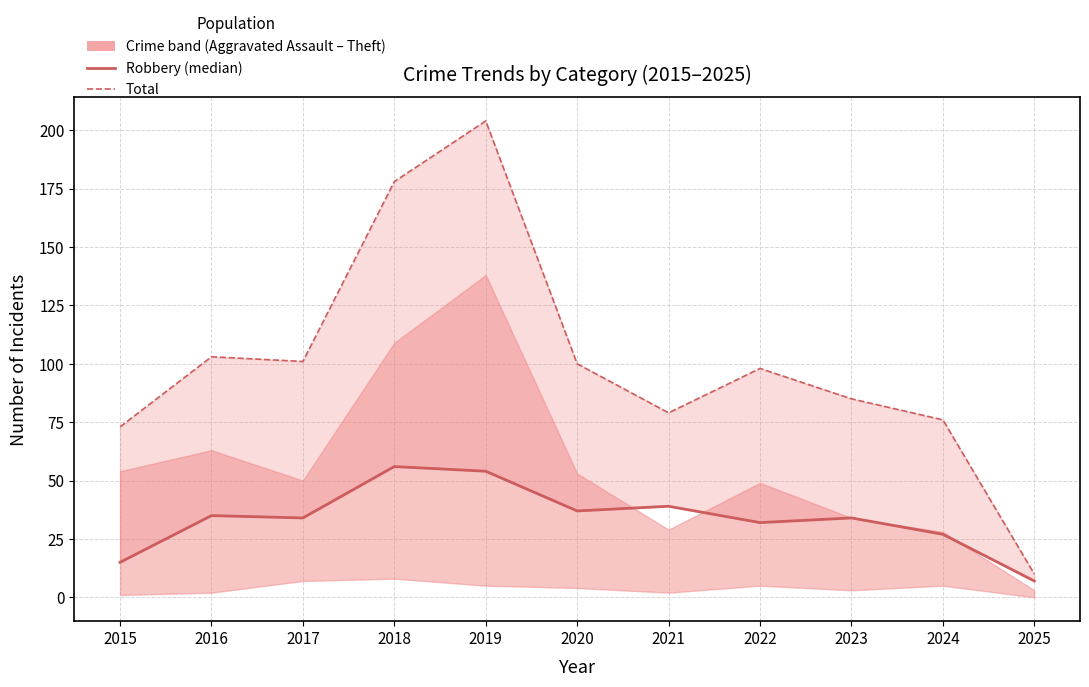

Which series has the largest range (max minus min)?

Total